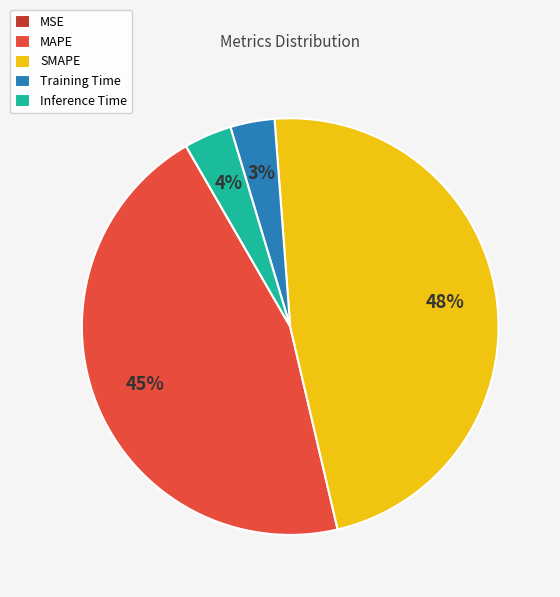

Is there a majority slice in this chart?

No